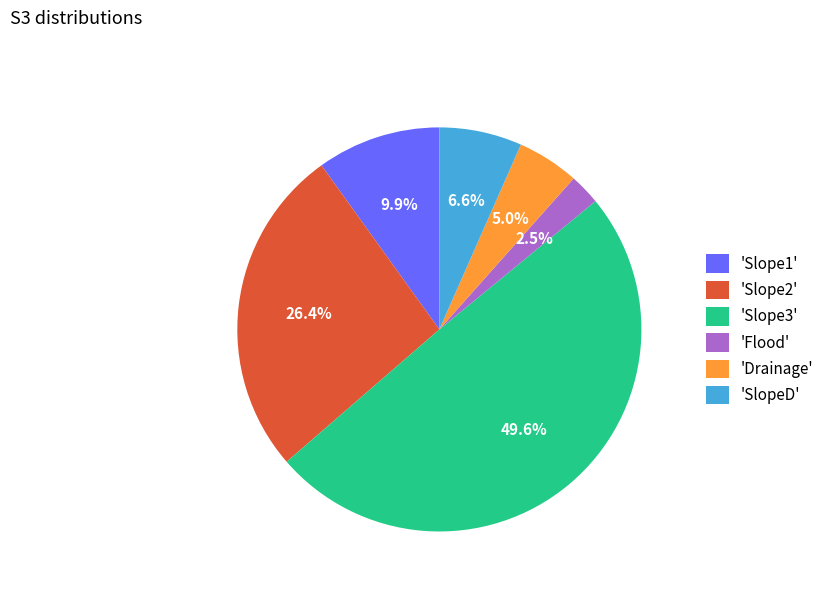

What is the total percentage of 'Slope2' and 'Slope3'?

76.0%